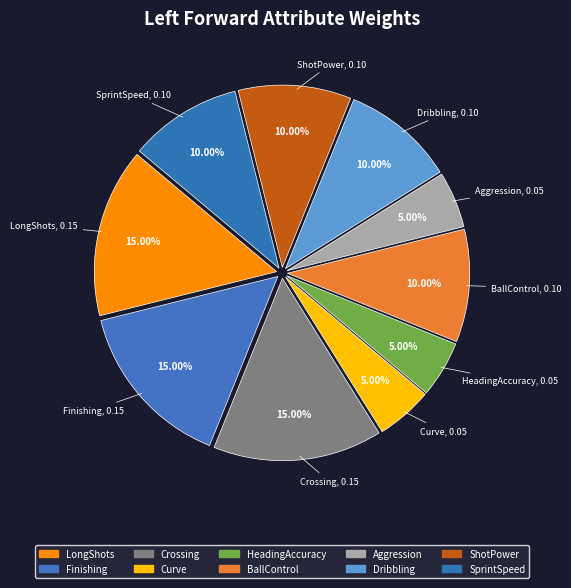

Count the number of slices in the pie.

10